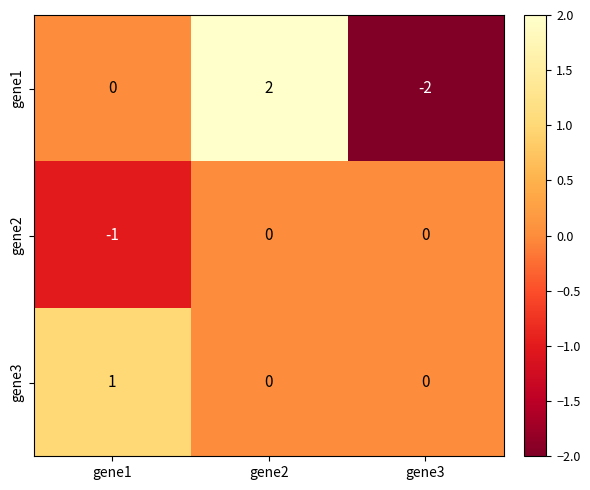

What is the total value across all series at gene2?

2